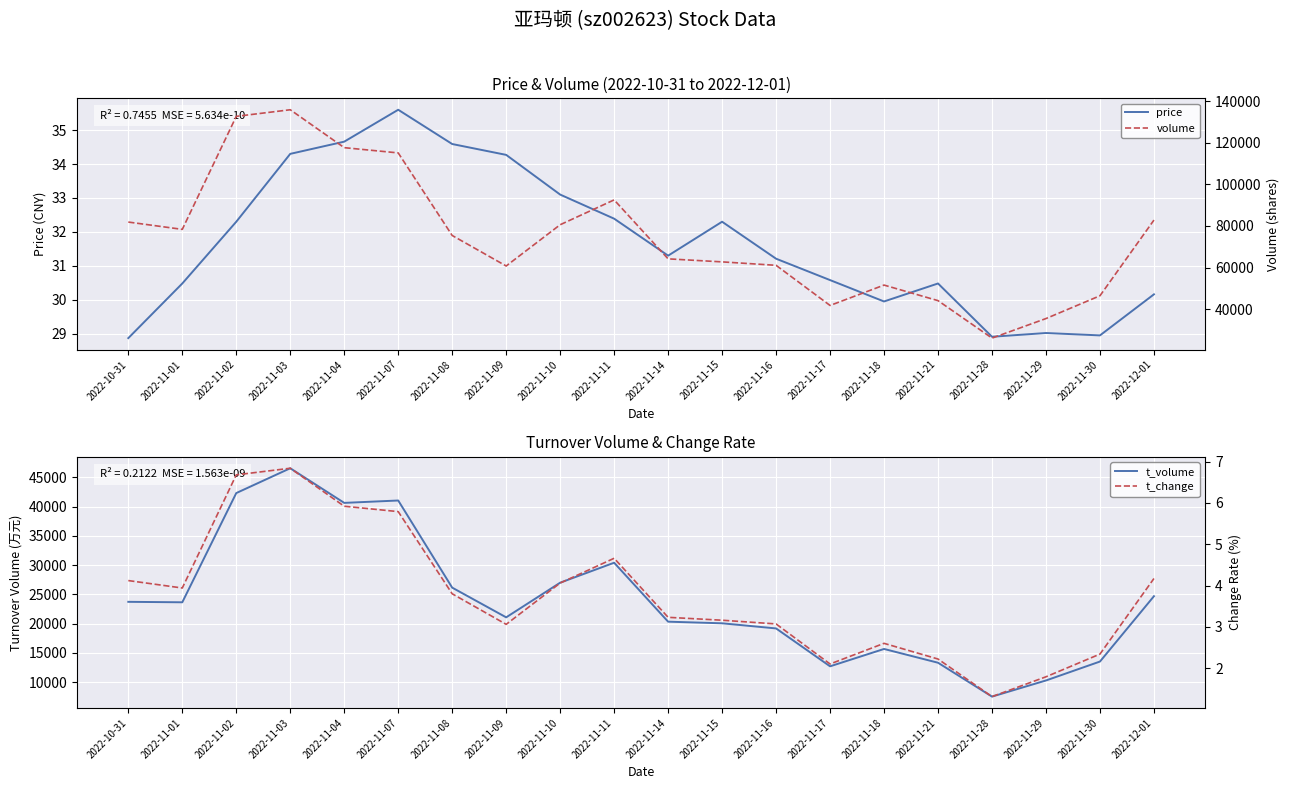

List the labels in order of volume value, largest first.

2022-11-03, 2022-11-02, 2022-11-04, 2022-11-07, 2022-11-11, 2022-12-01, 2022-10-31, 2022-11-10, 2022-11-01, 2022-11-08, 2022-11-14, 2022-11-15, 2022-11-16, 2022-11-09, 2022-11-18, 2022-11-30, 2022-11-21, 2022-11-17, 2022-11-29, 2022-11-28